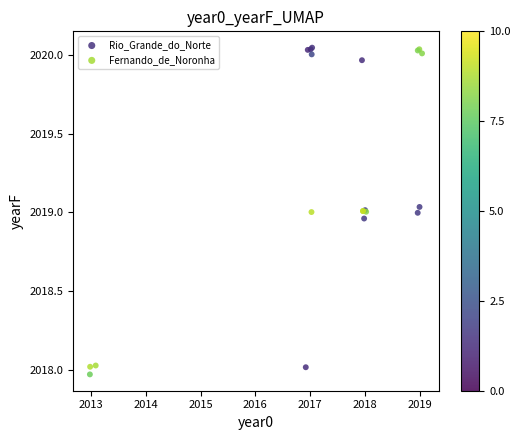

What are all the series names shown in the legend?

Rio_Grande_do_Norte, Fernando_de_Noronha